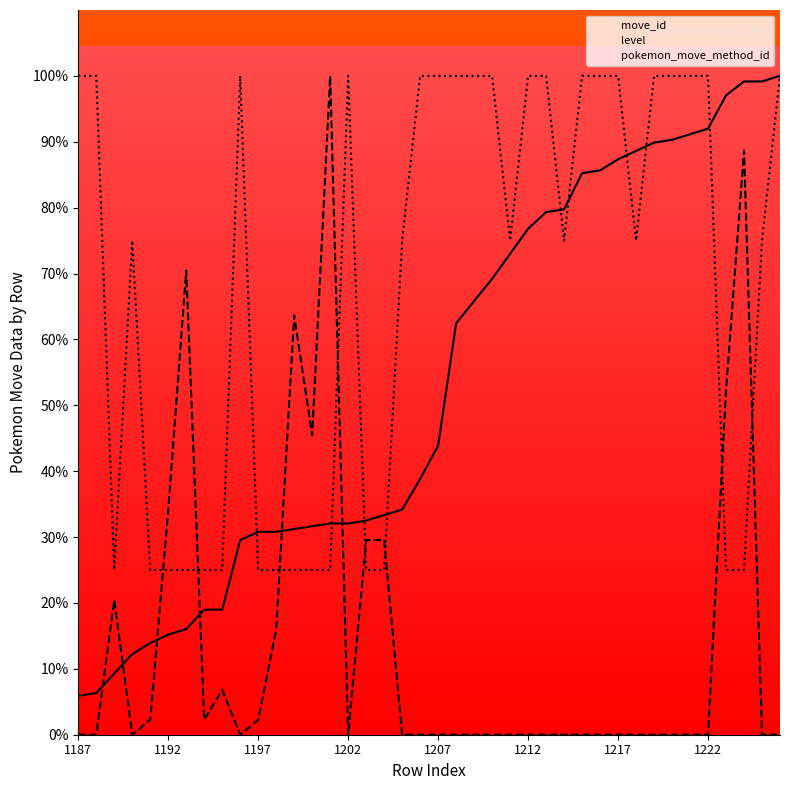

The level series shows -68.6 at 29. True or false?

False